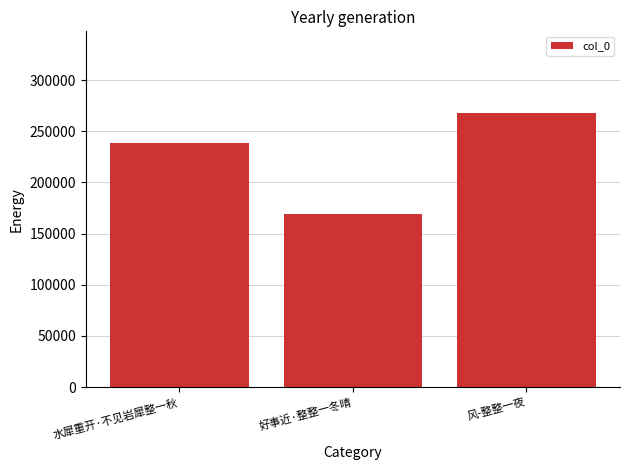

What position from the left is 风-整整一夜?

3